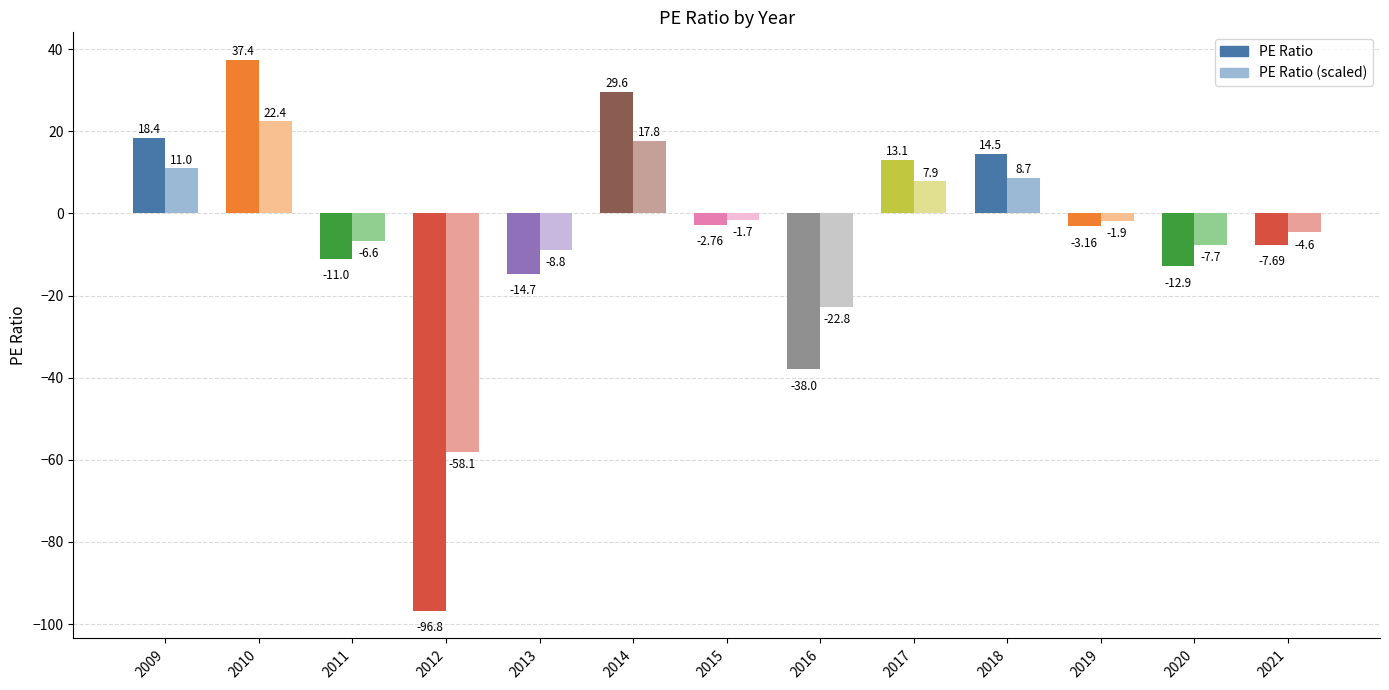

How many values are below -3?

7